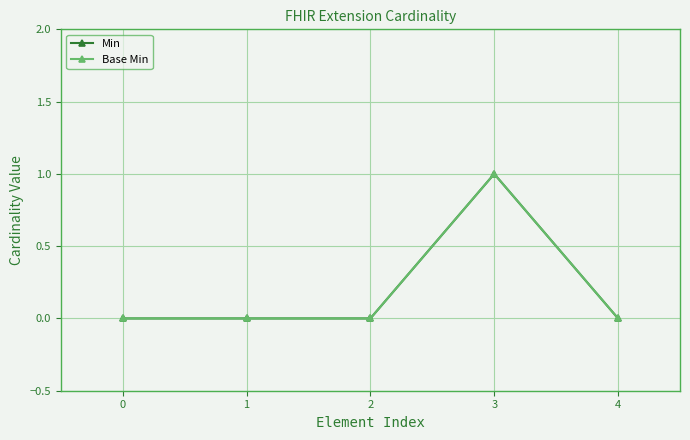

Does the chart have visible grid lines?

Yes